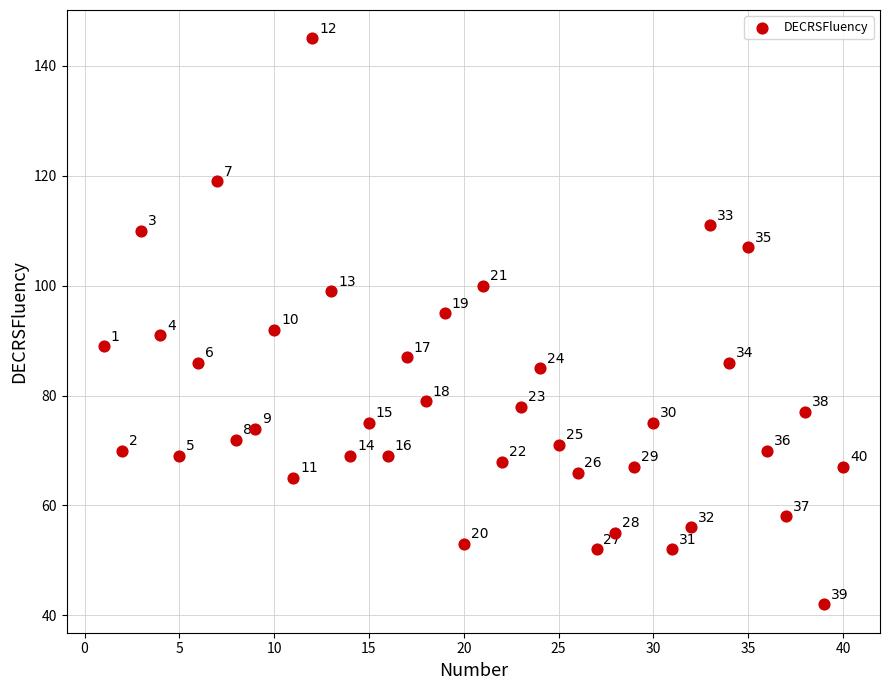

What is the range of X values (max minus min)?

39